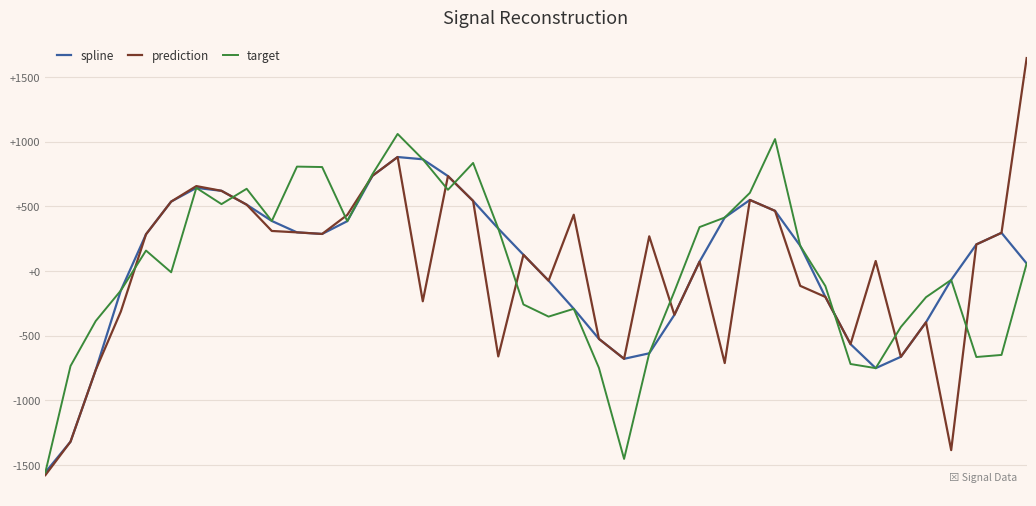

Which series has the widest spread of values?

prediction